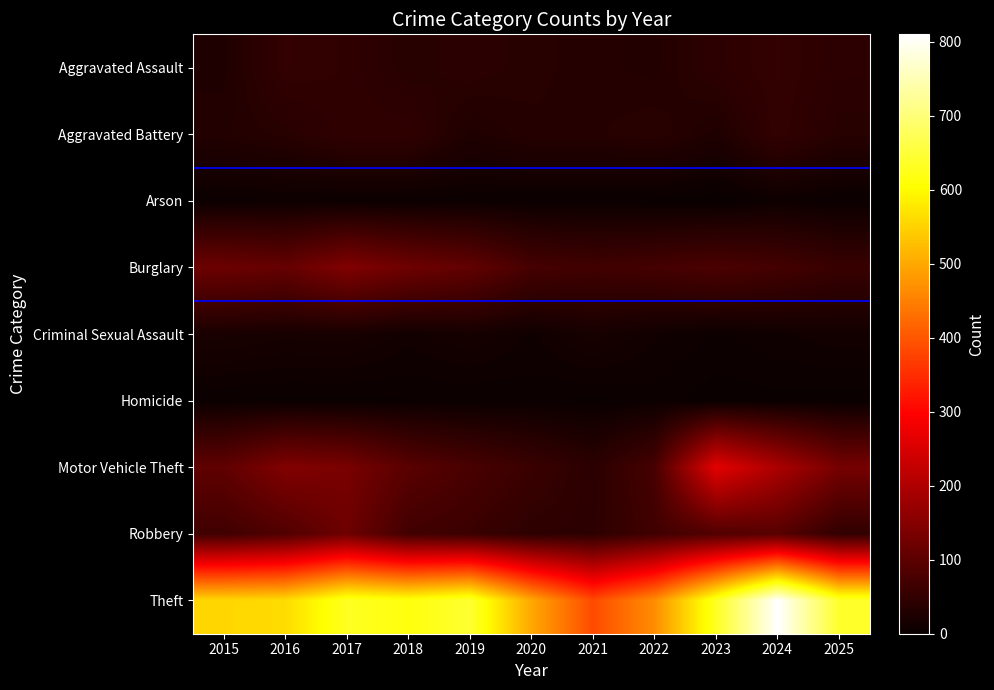

True or false: Arson has a value of 4 at 2024.

False